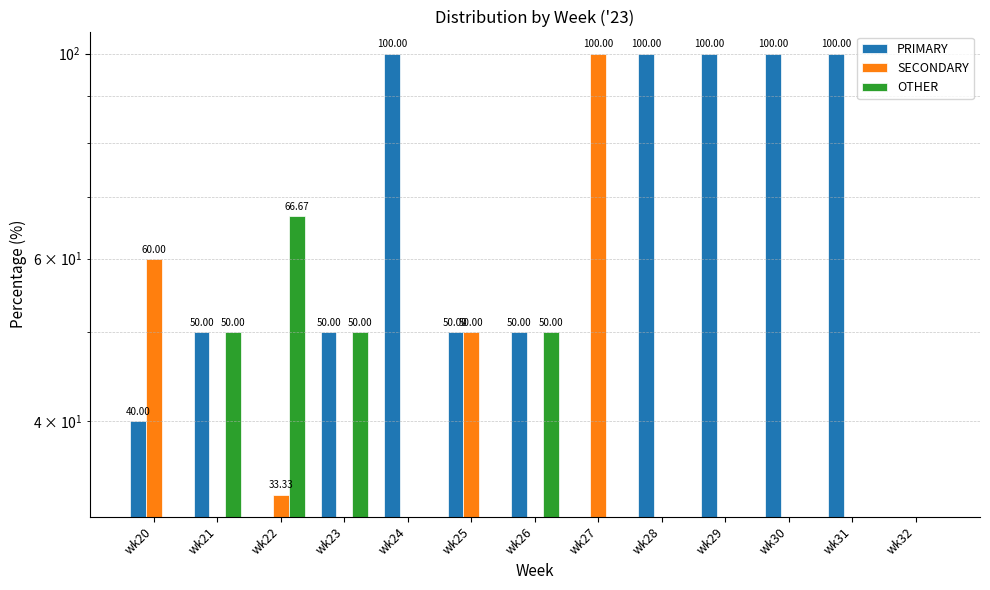

The value of SECONDARY at wk32 is 0.0. True or false?

True